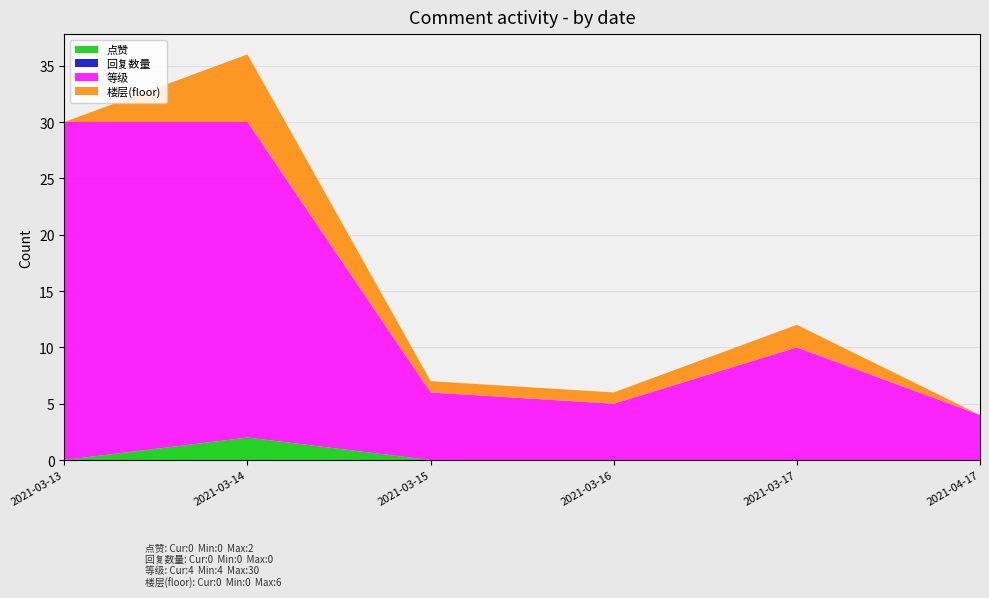

Reading left to right, what are all the values shown in this chart?

点赞: 2021-03-13=0	2021-03-14=2	2021-03-15=0	2021-03-16=0	2021-03-17=0	2021-04-17=0
回复数量: 2021-03-13=0	2021-03-14=0	2021-03-15=0	2021-03-16=0	2021-03-17=0	2021-04-17=0
等级: 2021-03-13=30	2021-03-14=28	2021-03-15=6	2021-03-16=5	2021-03-17=10	2021-04-17=4
楼层(floor): 2021-03-13=0	2021-03-14=6	2021-03-15=1	2021-03-16=1	2021-03-17=2	2021-04-17=0